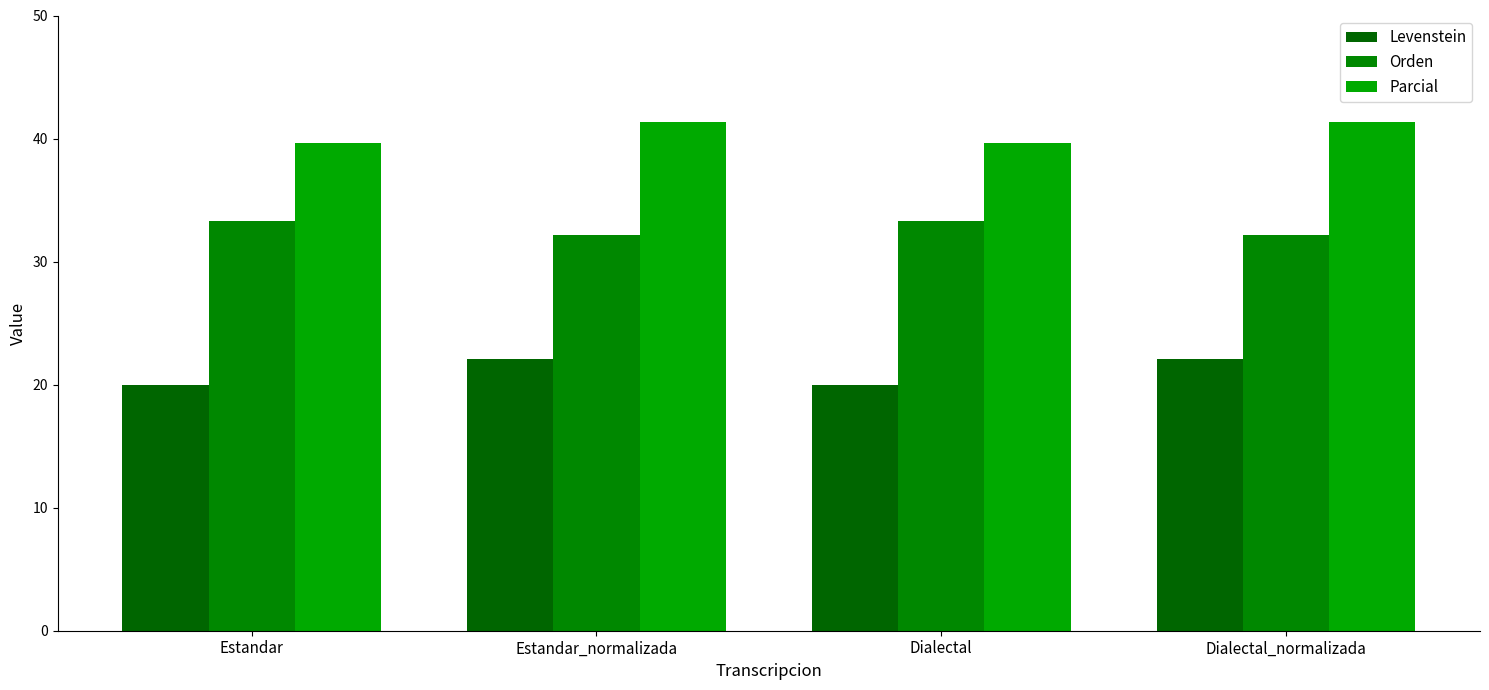

Reading left to right, what are all the values shown in this chart?

Levenstein: 20.0	22.1	20.0	22.1
Orden: 33.3	32.1	33.3	32.1
Parcial: 39.6	41.3	39.6	41.3